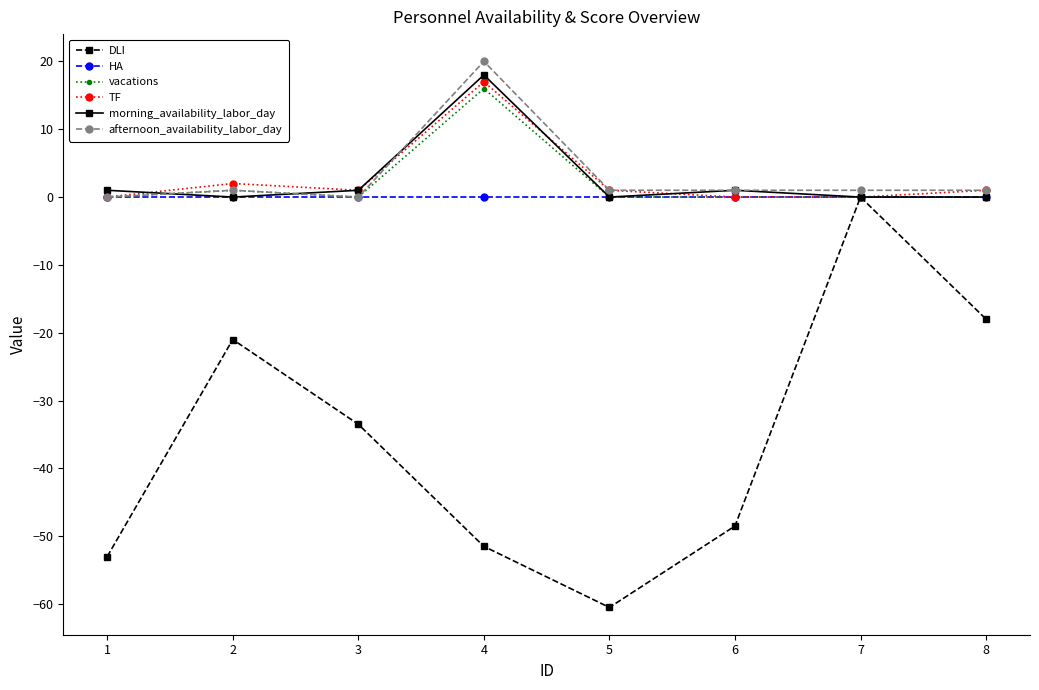

How many data points does each series have?

8